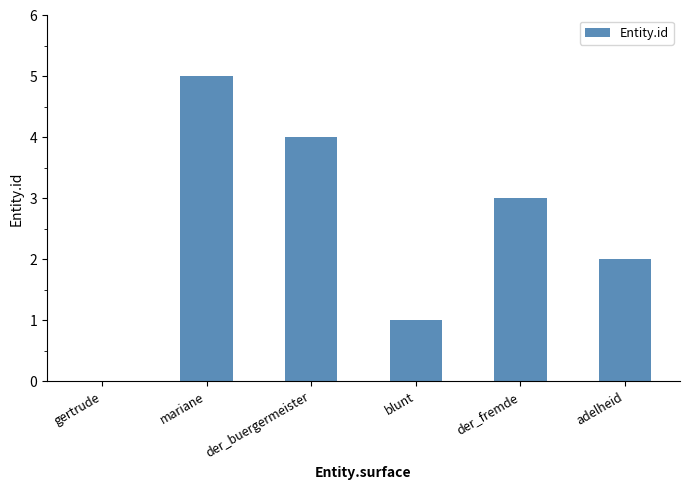

The chart shows a value of 4 at der_buergermeister. True or false?

True